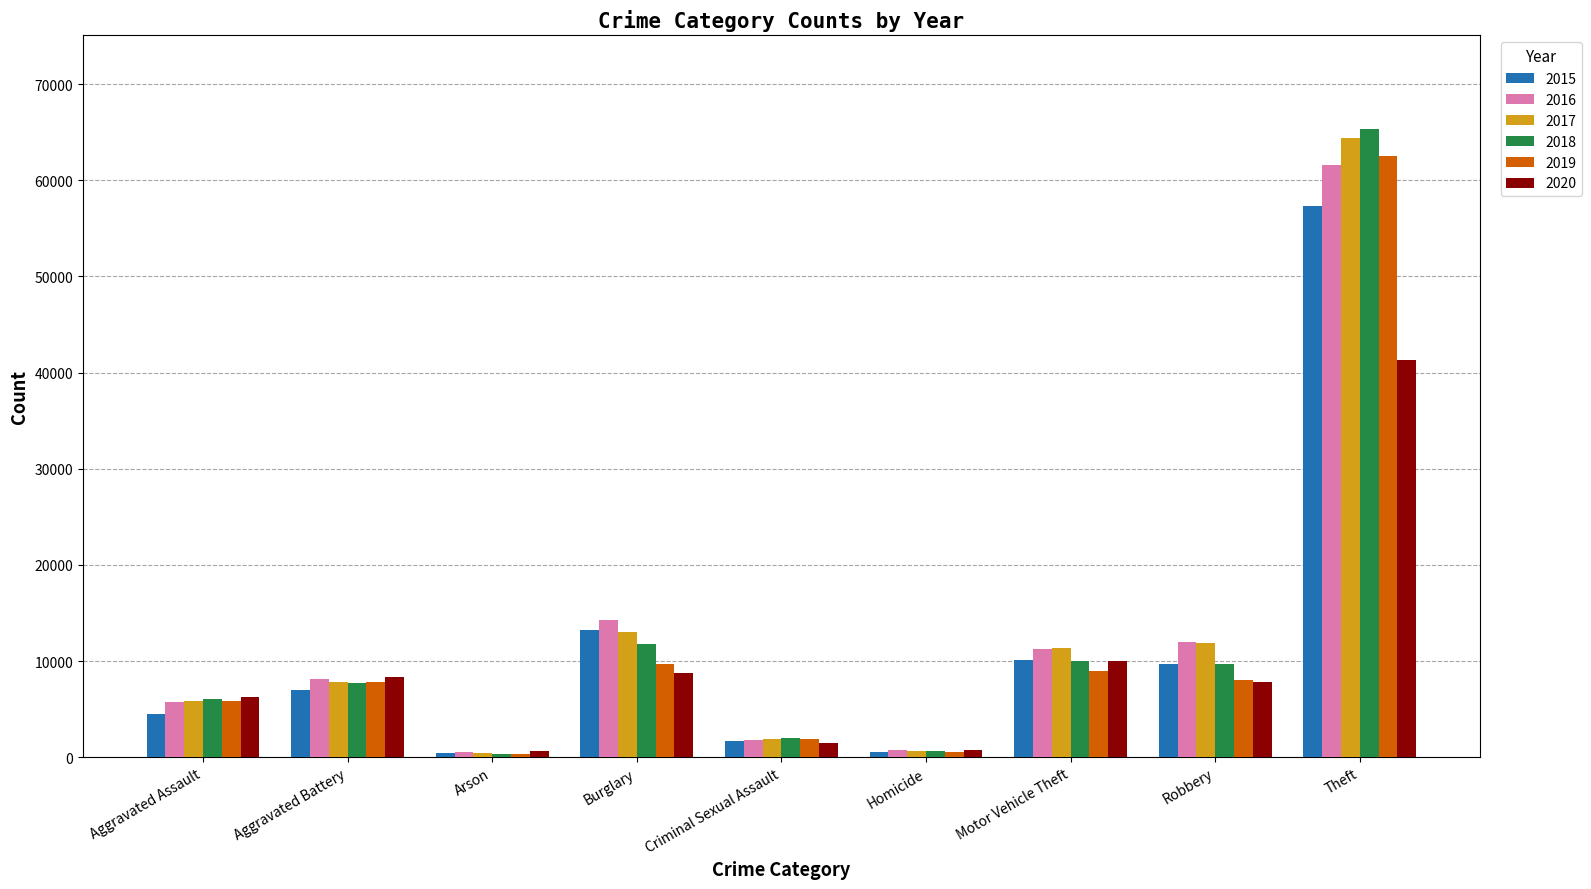

What is the total value across all series at Aggravated Assault?

34090